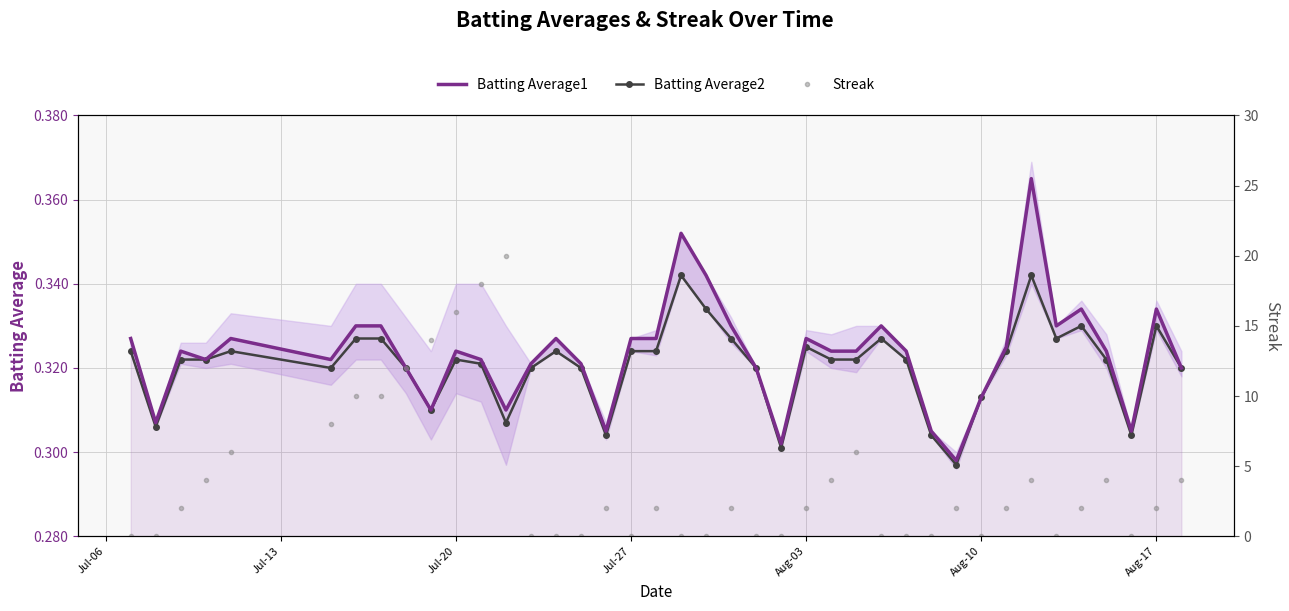

What is the sum of all Streak values?

158.0